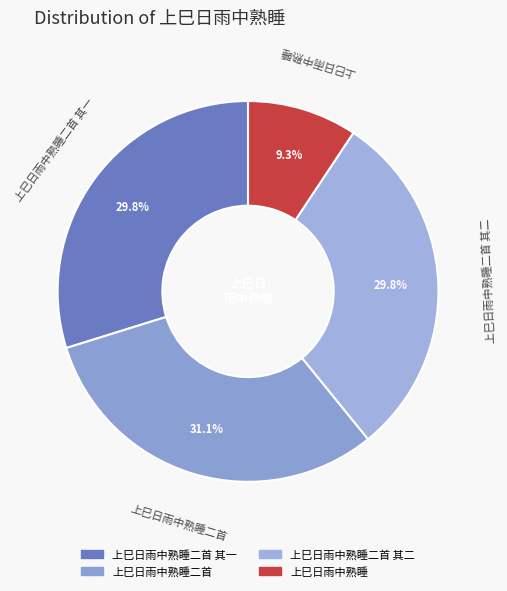

To the nearest percent, what portion does 上巳日雨中熟睡 represent?

9%